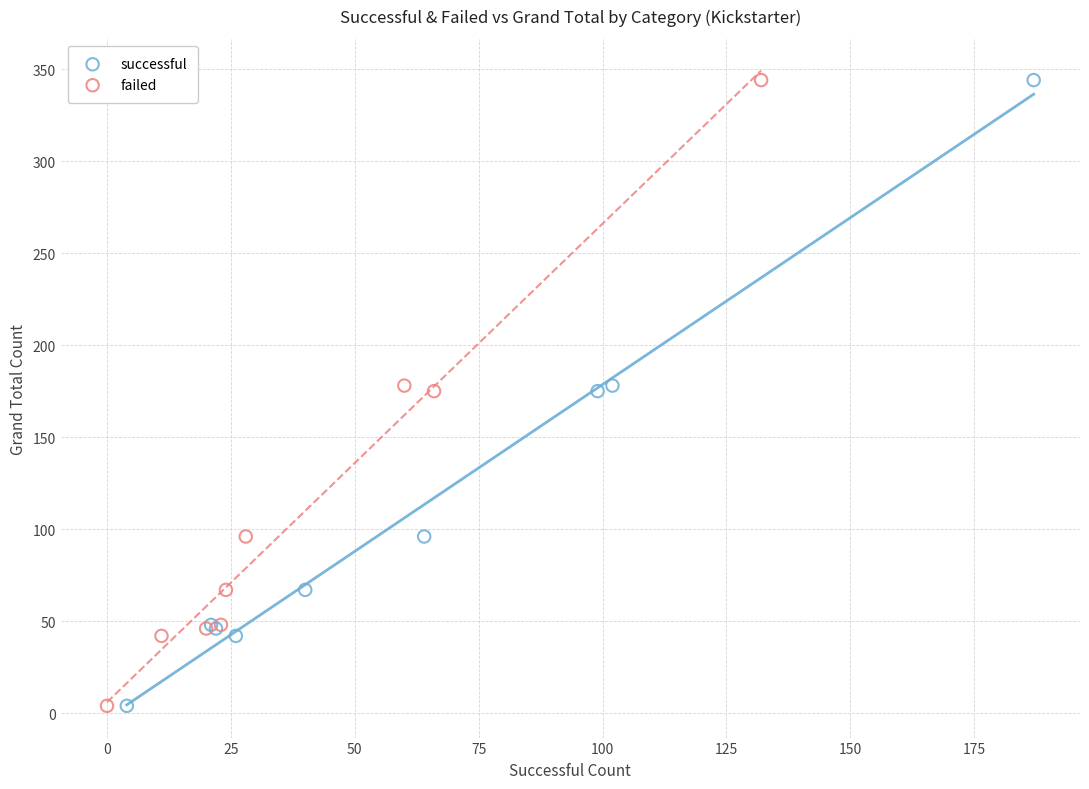

What are all the series names shown in the legend?

successful, failed